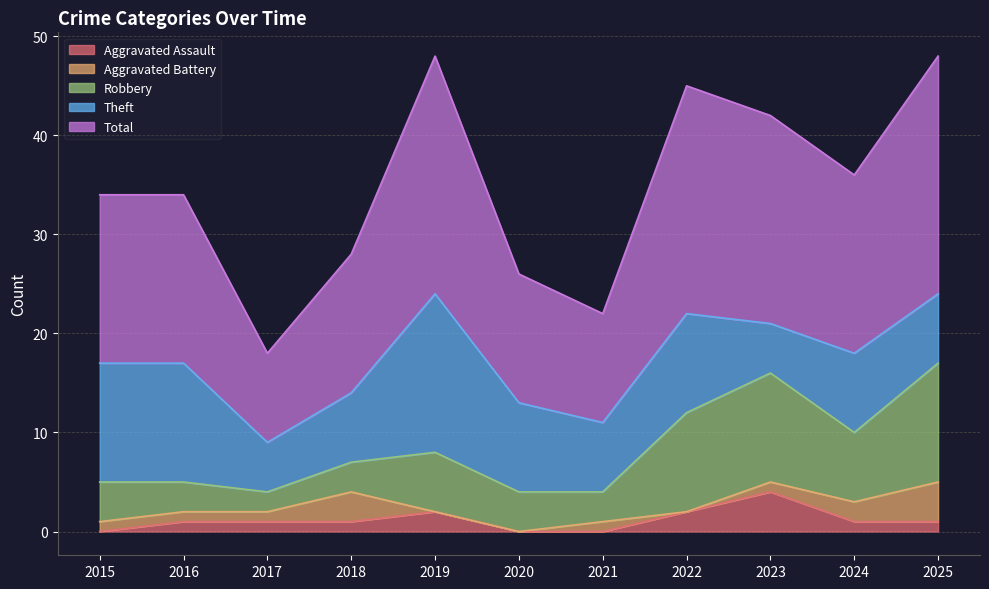

What is the sum of the Robbery values at 2021 and 2020?

7